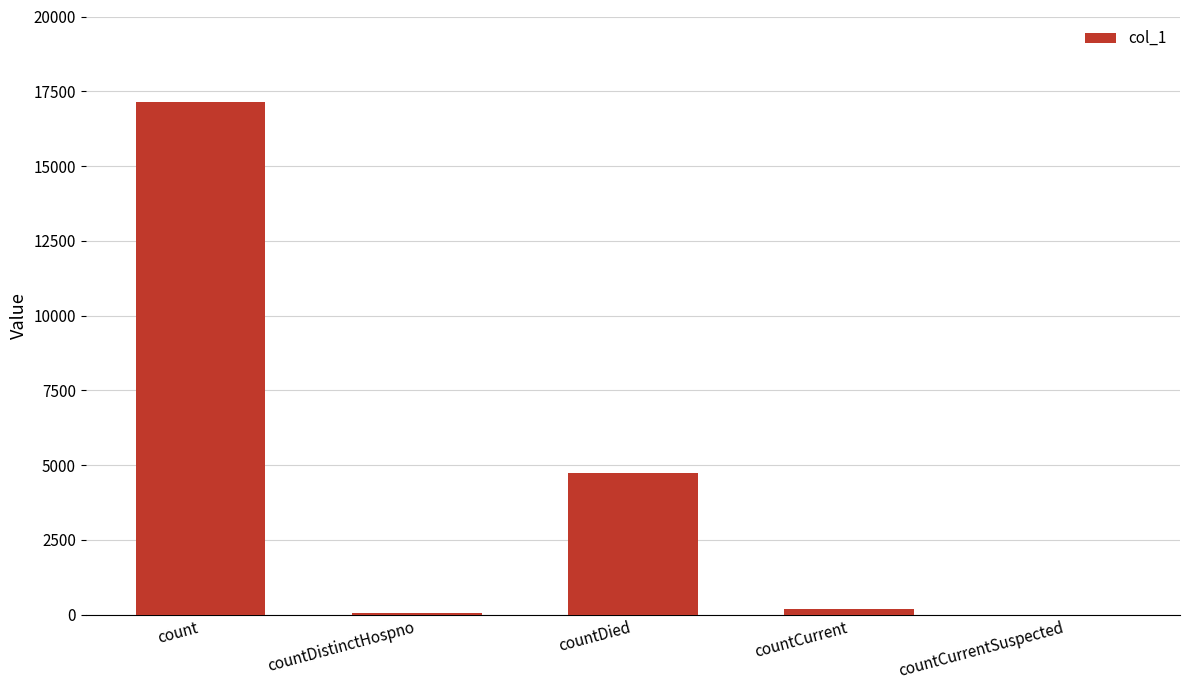

What is the greatest value displayed?

17144